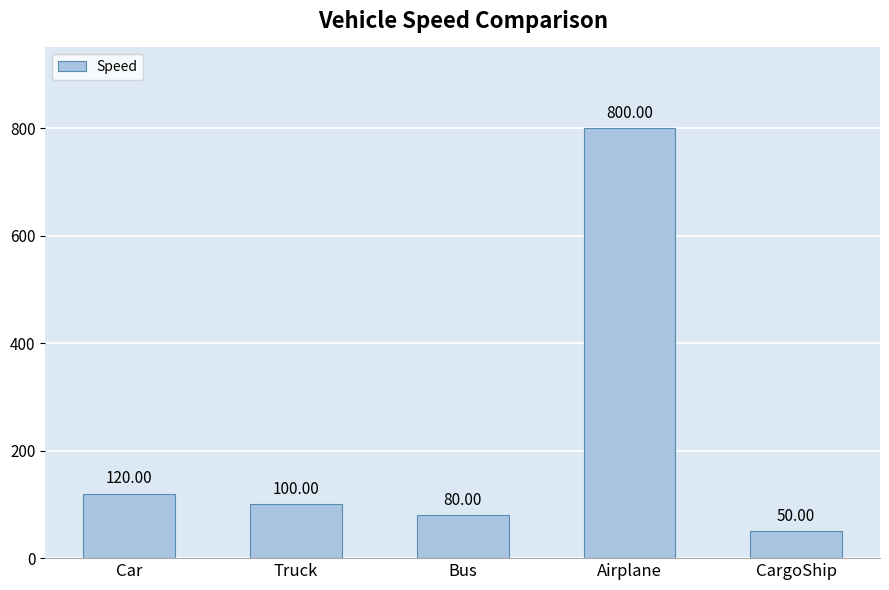

What position from the right is CargoShip?

1